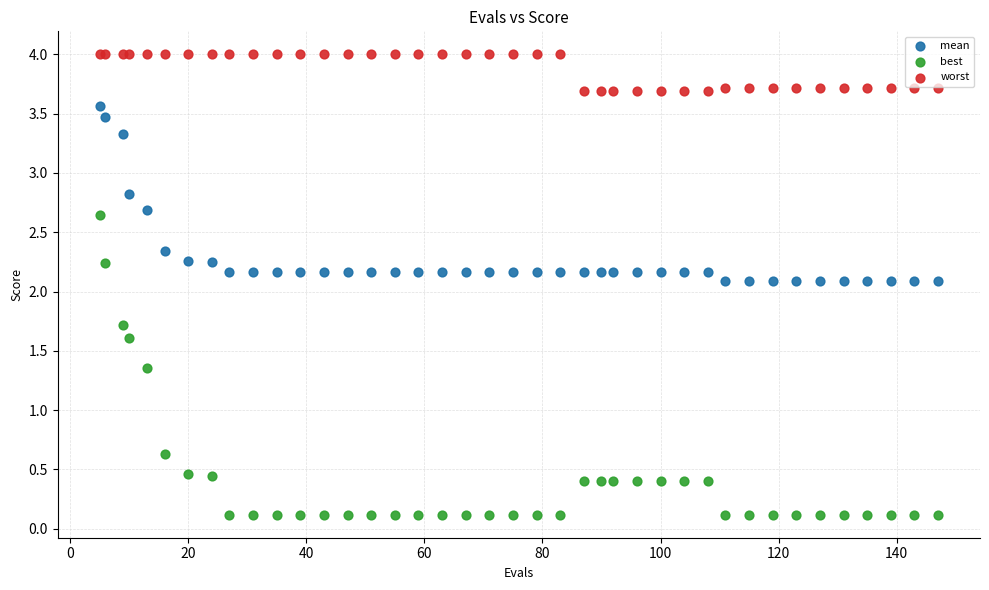

Which series contains the highest Y value?

worst